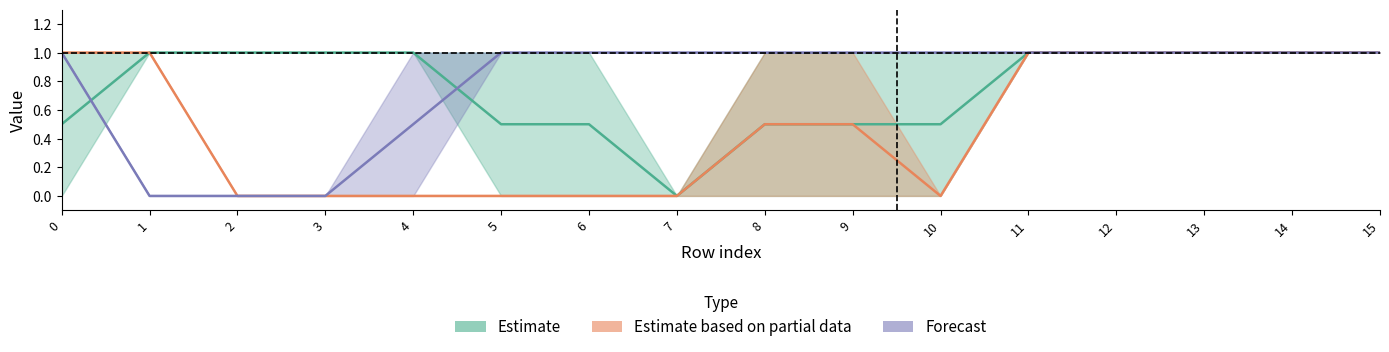

Which series has the largest total across all categories?

Forecast